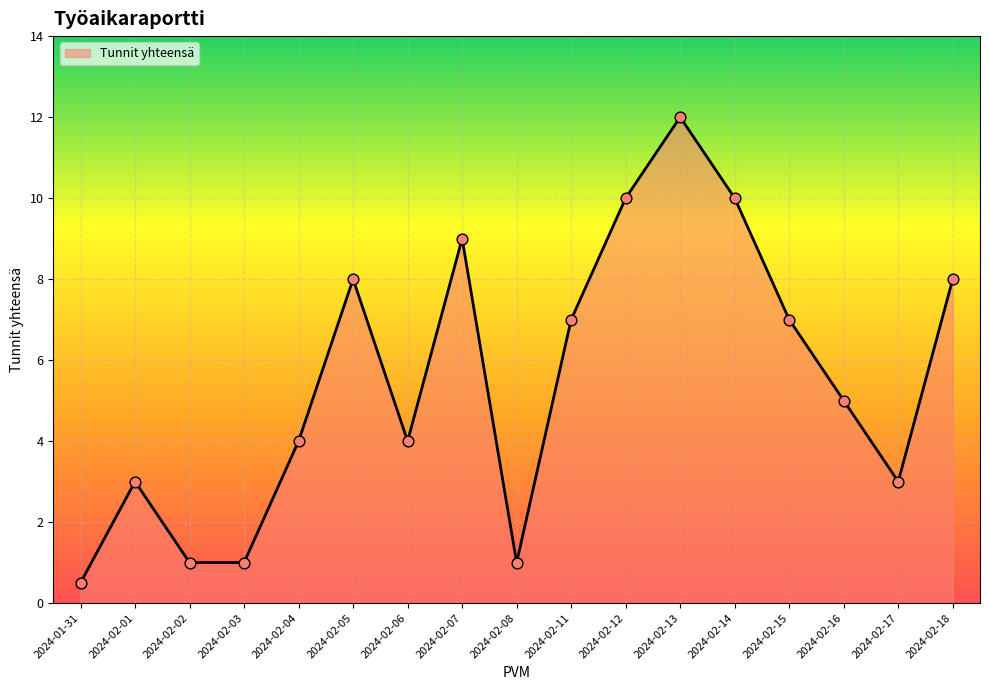

Which has a higher value, 2024-02-01 or 2024-02-02?

2024-02-01